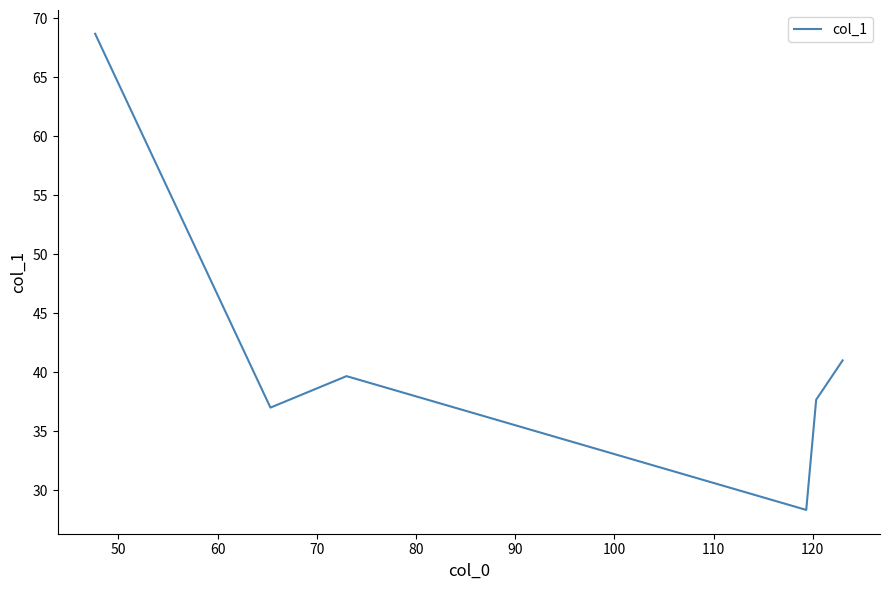

True or false: the data has more than 1 interior local peaks.

False